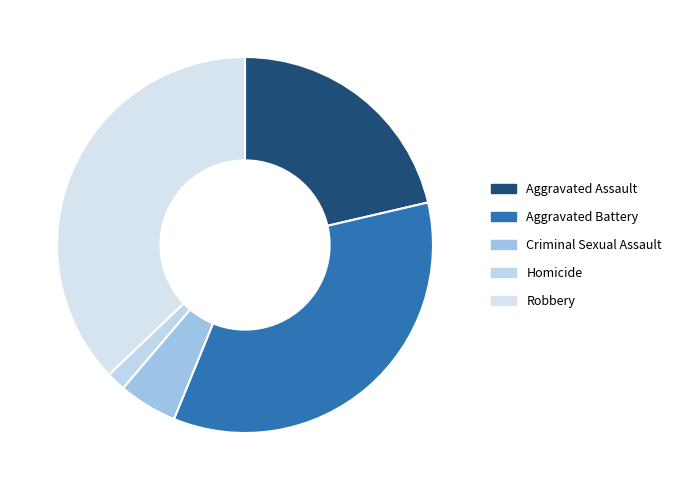

To the nearest percent, what is the difference between the largest and smallest slice percentages?

35%